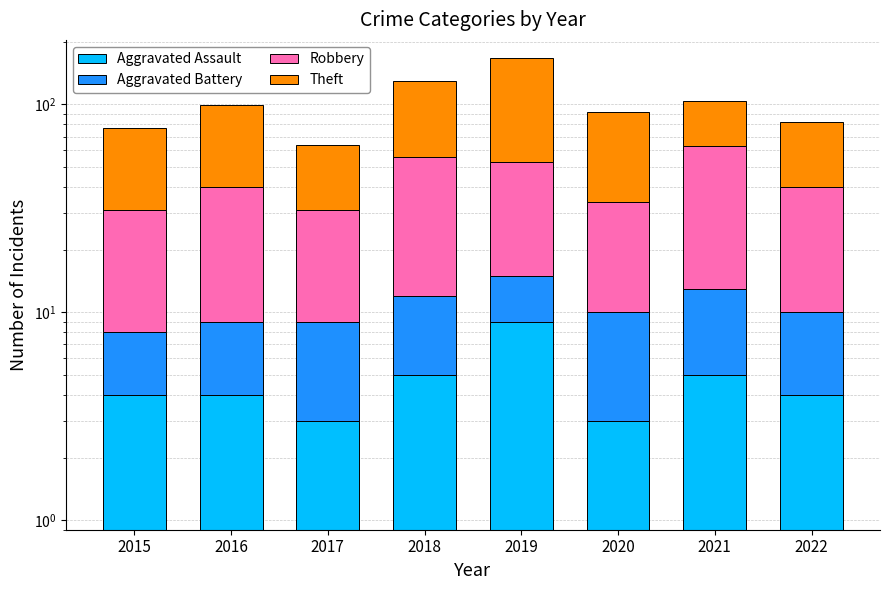

Which label corresponds to the smallest value in the chart?

2017